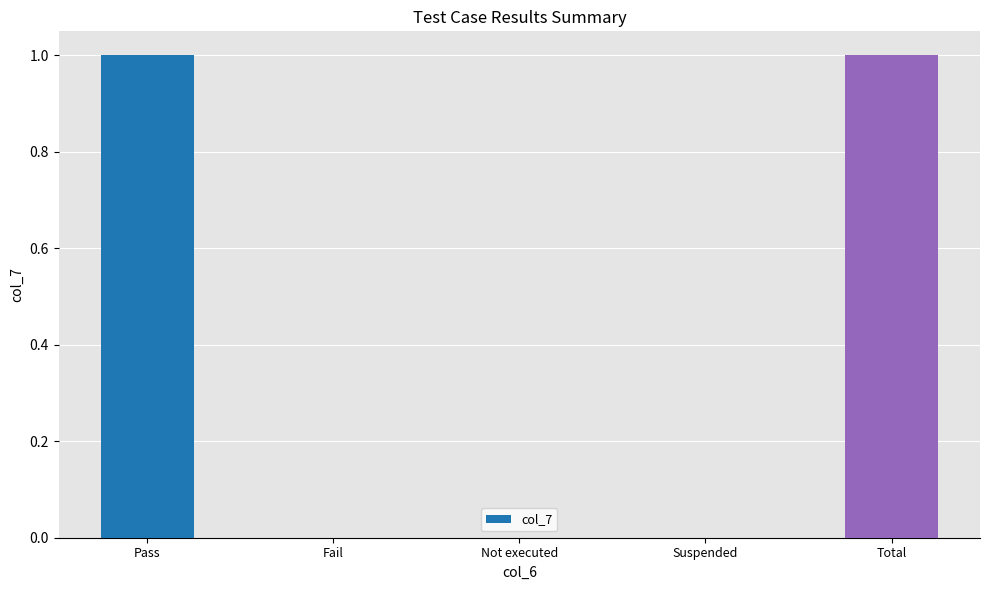

The value at Suspended is 0. True or false?

True